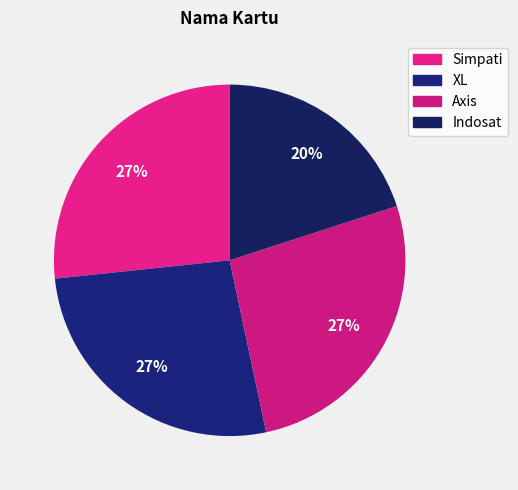

Count the number of slices in the pie.

4